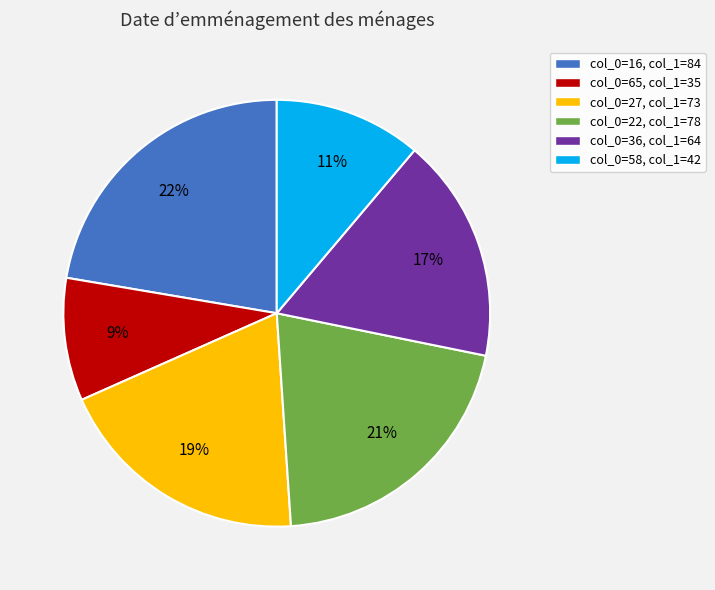

Does any single category account for the majority?

No